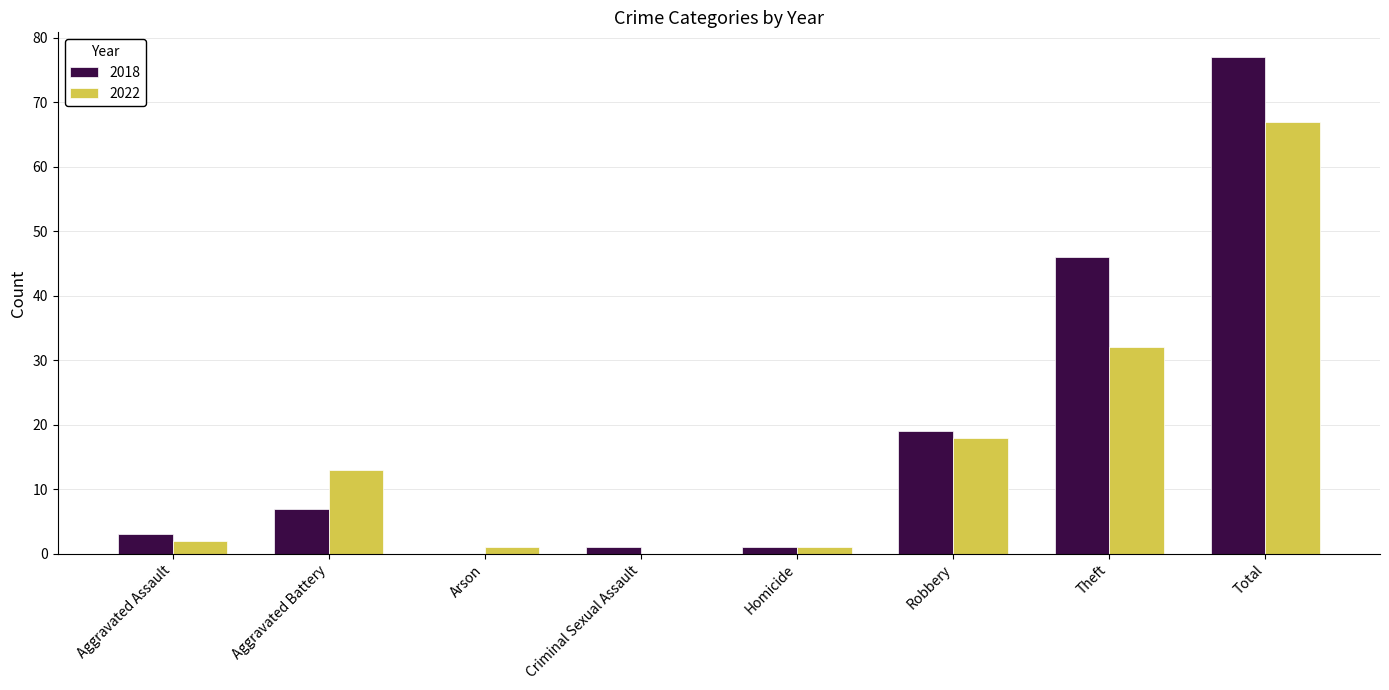

Where is 2018 nearest to the value 38?

Theft